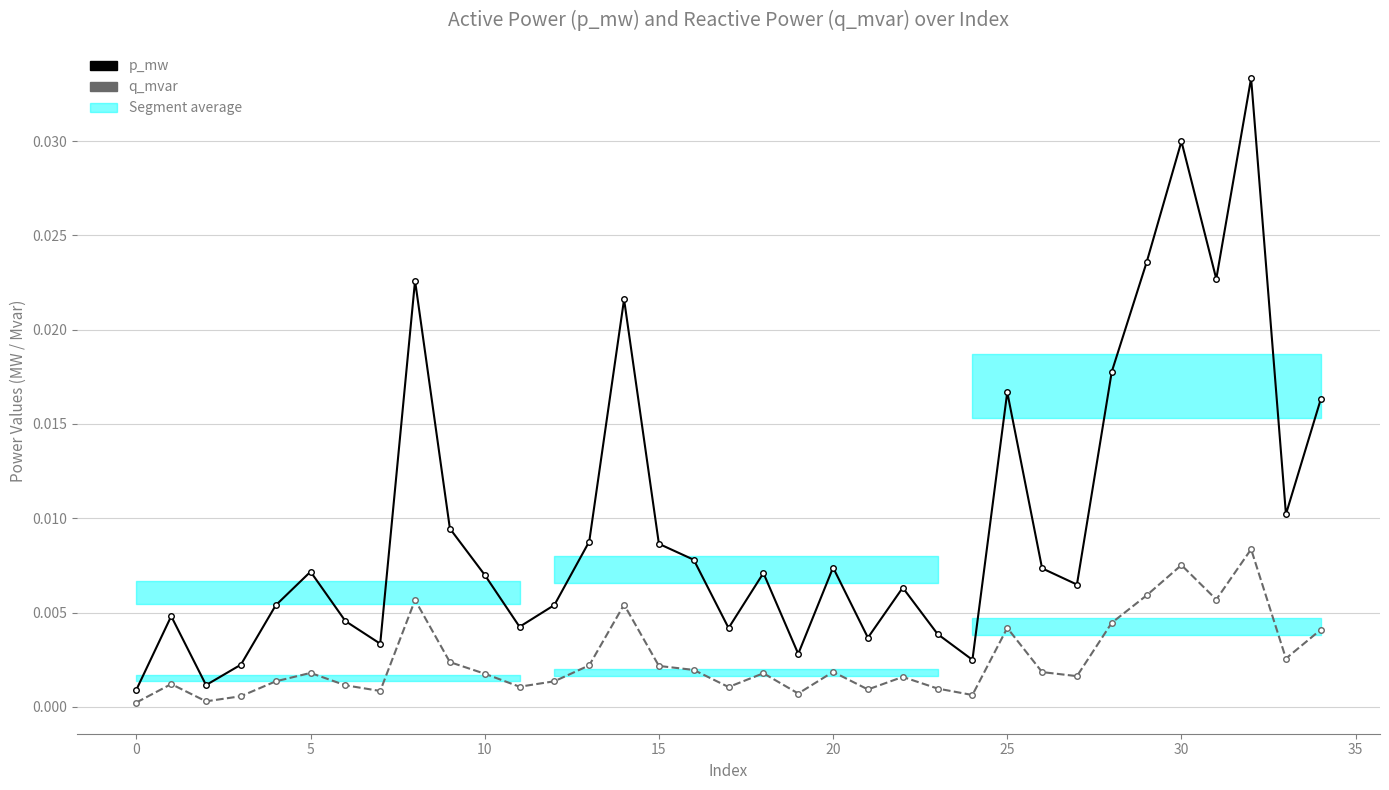

True or false: q_mvar and p_mw cross at least once.

False